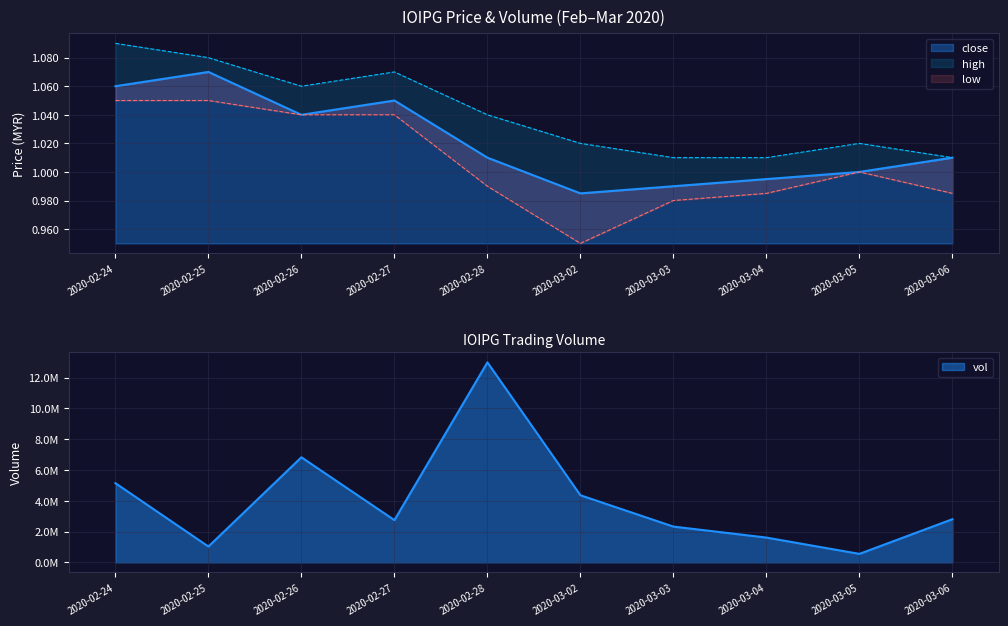

Is the value of low at 2020-02-28 greater than the value of high at 2020-02-25?

No